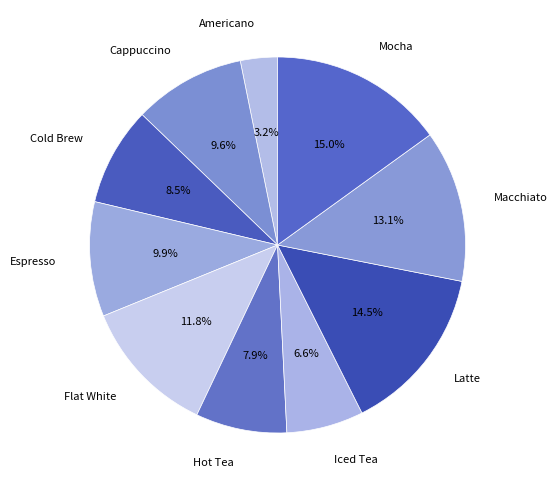

To the nearest percent, what portion does Hot Tea represent?

8%